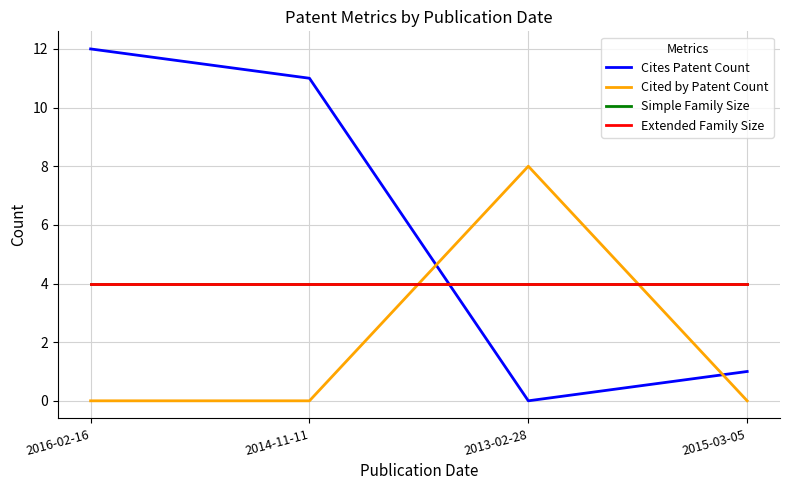

True or false: Cited by Patent Count has more than 1 interior local peaks.

False